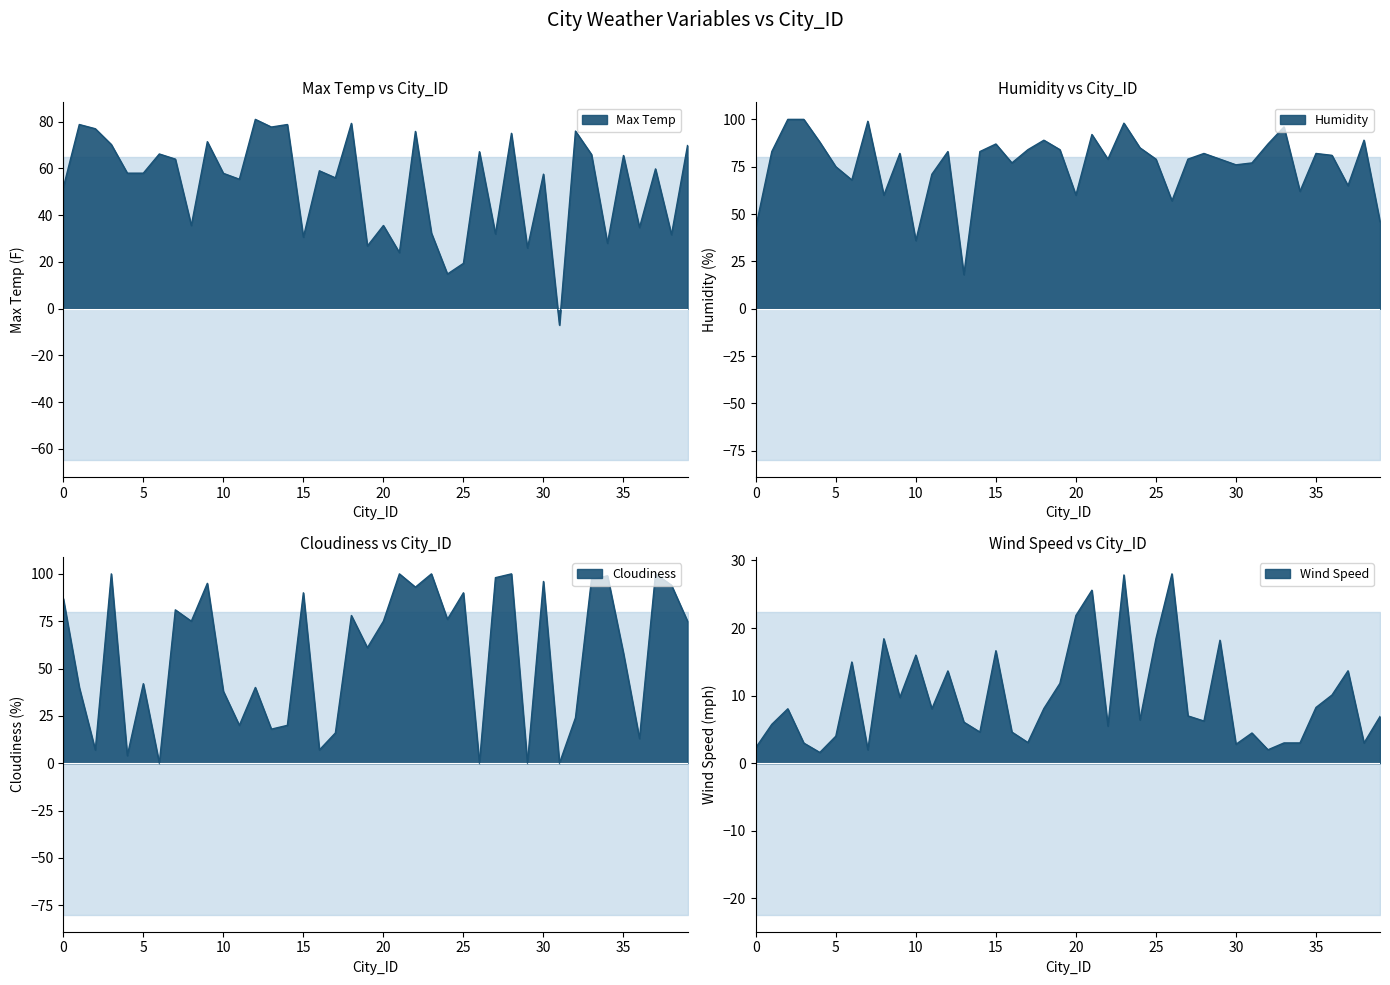

How many intersections are there between Humidity and Cloudiness?

16